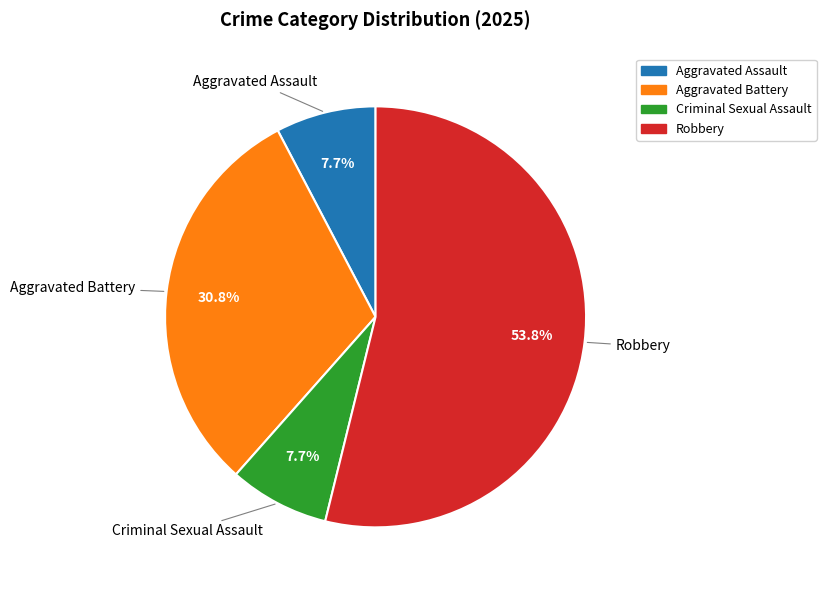

What percentage is NOT represented by Criminal Sexual Assault?

92.3%